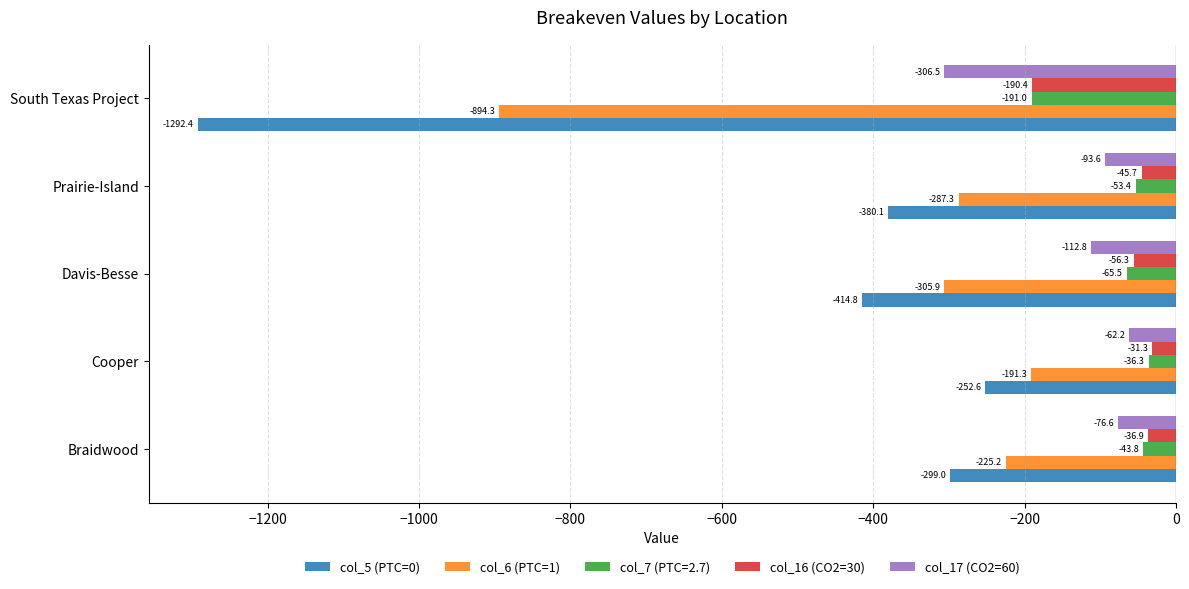

What is the difference between the highest and lowest values at Davis-Besse?

358.5